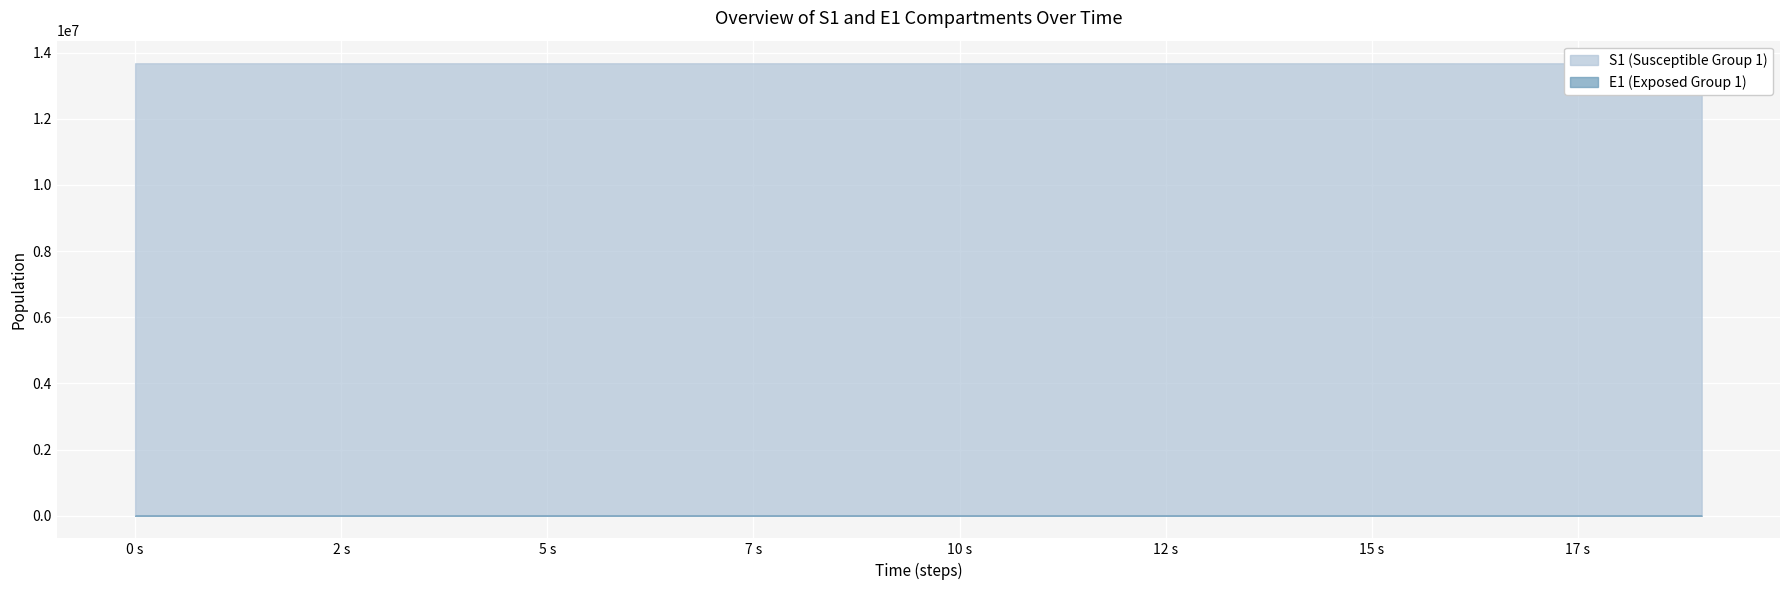

What is the value of the S1 point at the 14th from the left?

13678342.6